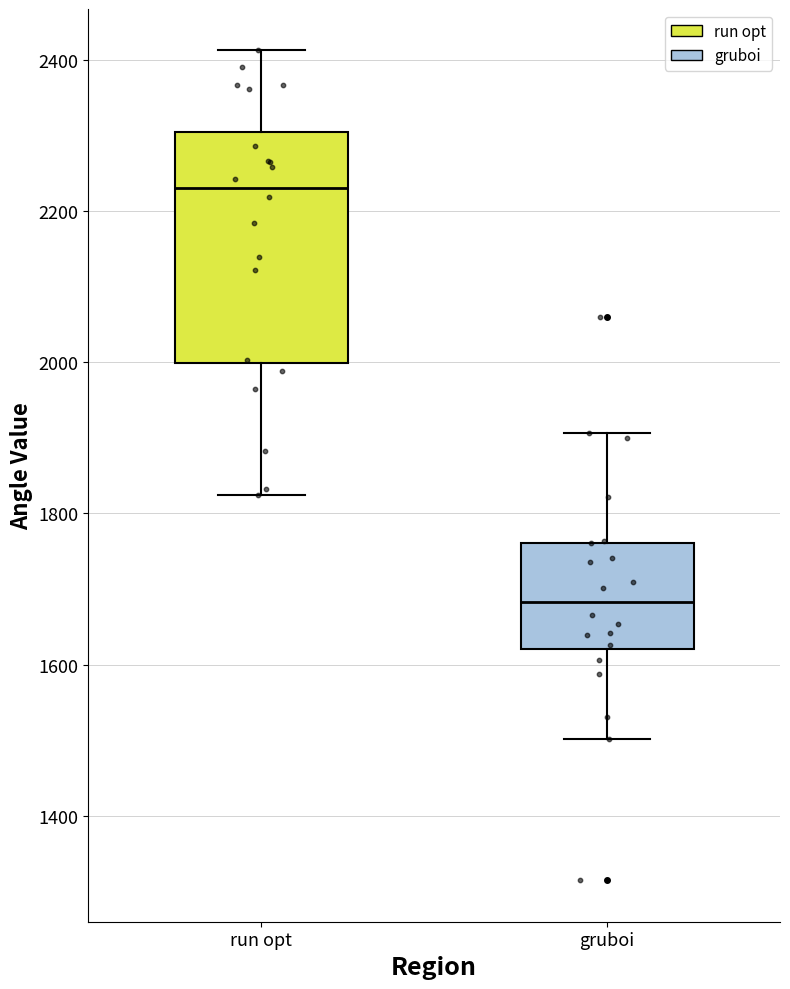

Reading left to right, transcribe this box plot: for each box, give where its median line is, the range the box spans, and where its two whiskers end, as read against the y-axis. The values are not printed on the chart, so give them approximately, as read against the axis.

run opt: median 2240, box 2000 to 2300, whiskers 1820 to 2420
gruboi: median 1680, box 1620 to 1760, whiskers 1500 to 1900